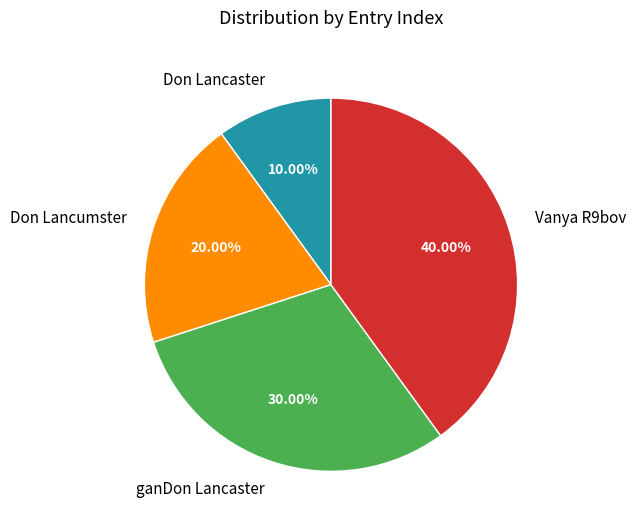

Approximately how many times larger is the value at ganDon Lancaster compared to Don Lancumster?

1.5